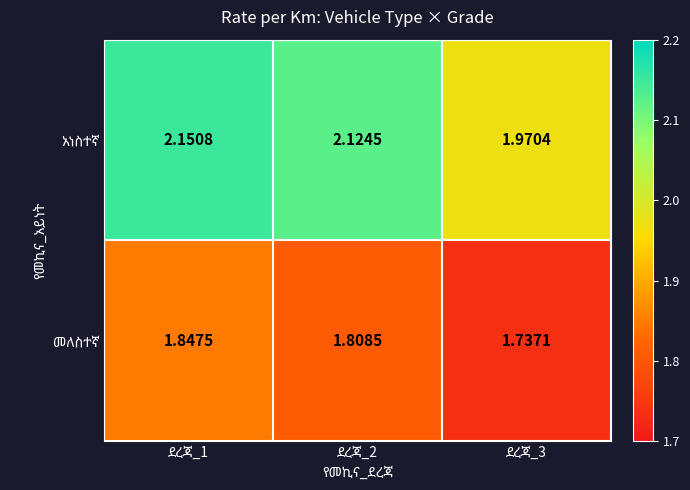

How many data points does each series have?

3